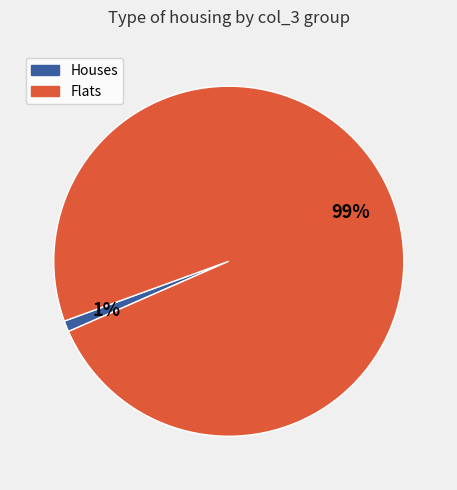

How many slices are in this pie chart?

2